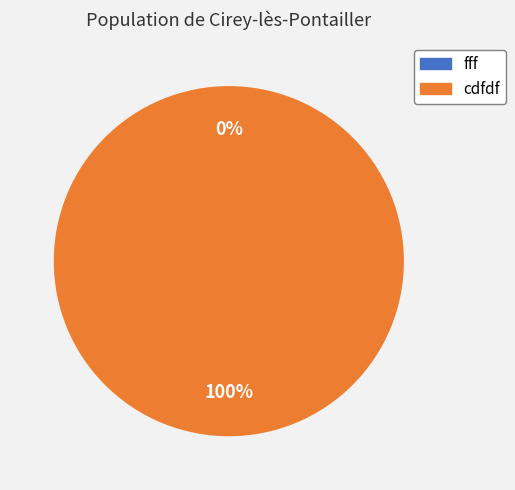

What is the largest slice in the pie chart?

cdfdf